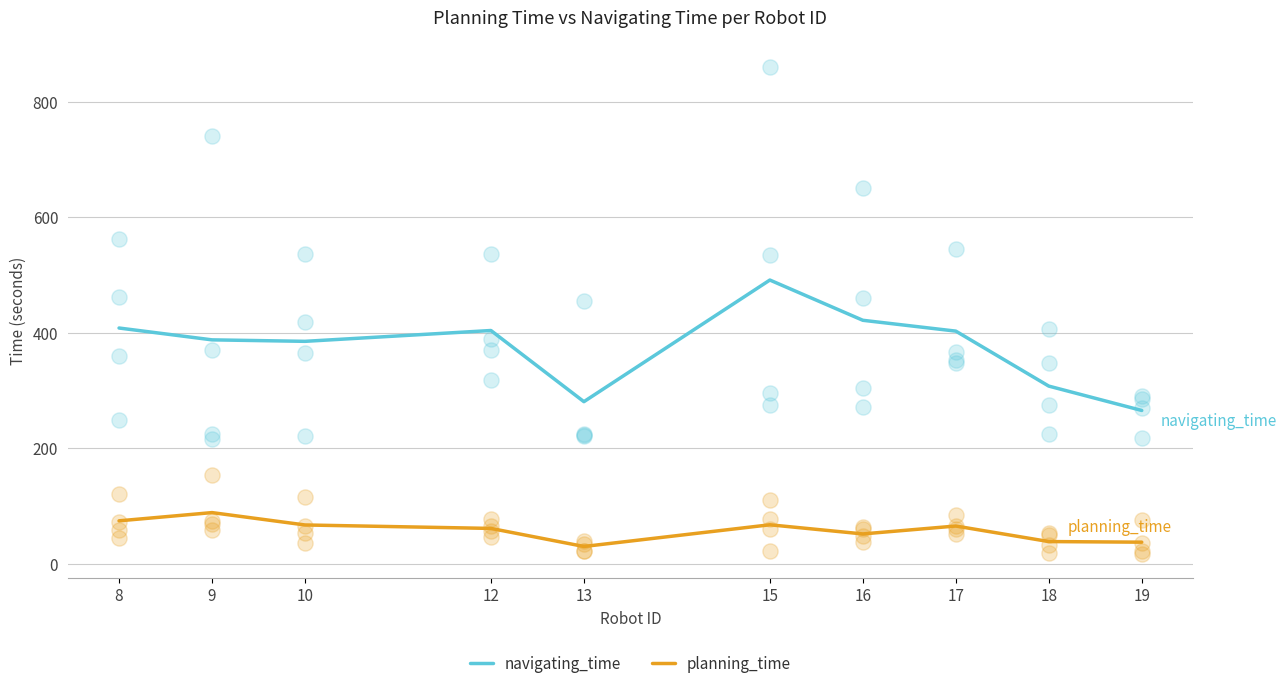

At how many categories does at least one series exceed 227?

10